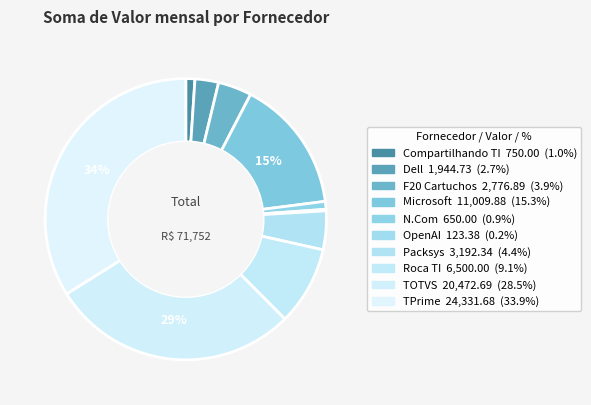

Combined, do Roca TI and Microsoft account for over 50%?

No